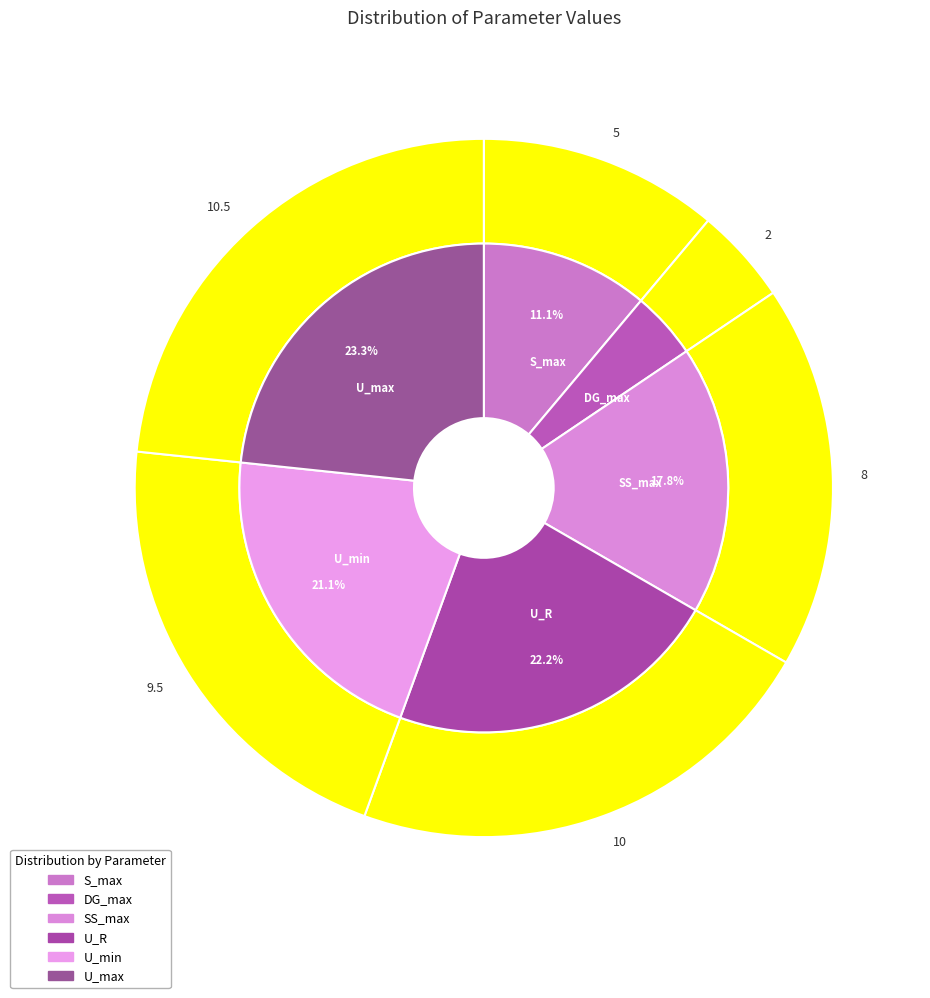

Which slice is the smallest?

DG_max